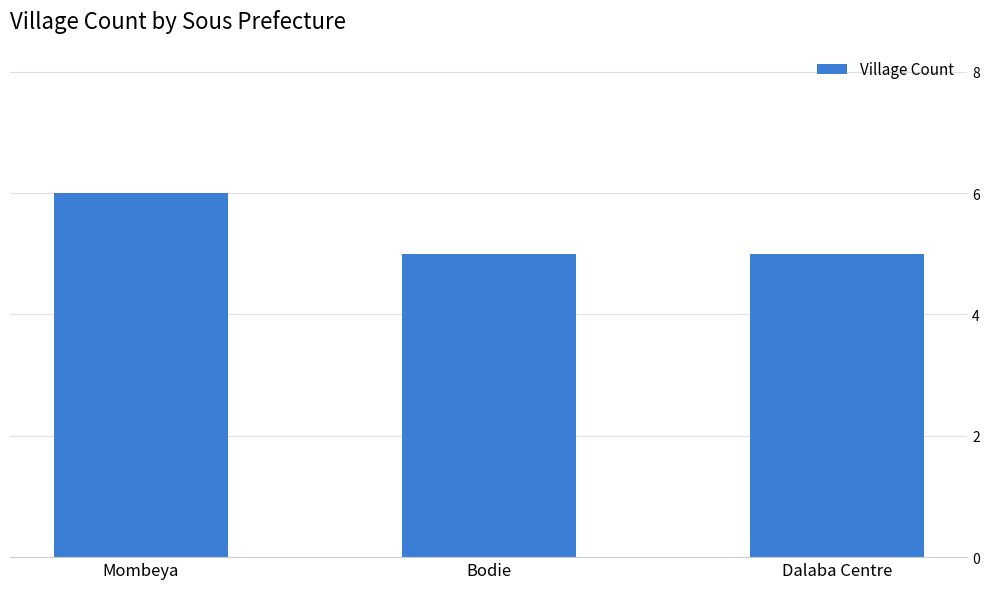

Which has a higher value, Mombeya or Dalaba Centre?

Mombeya